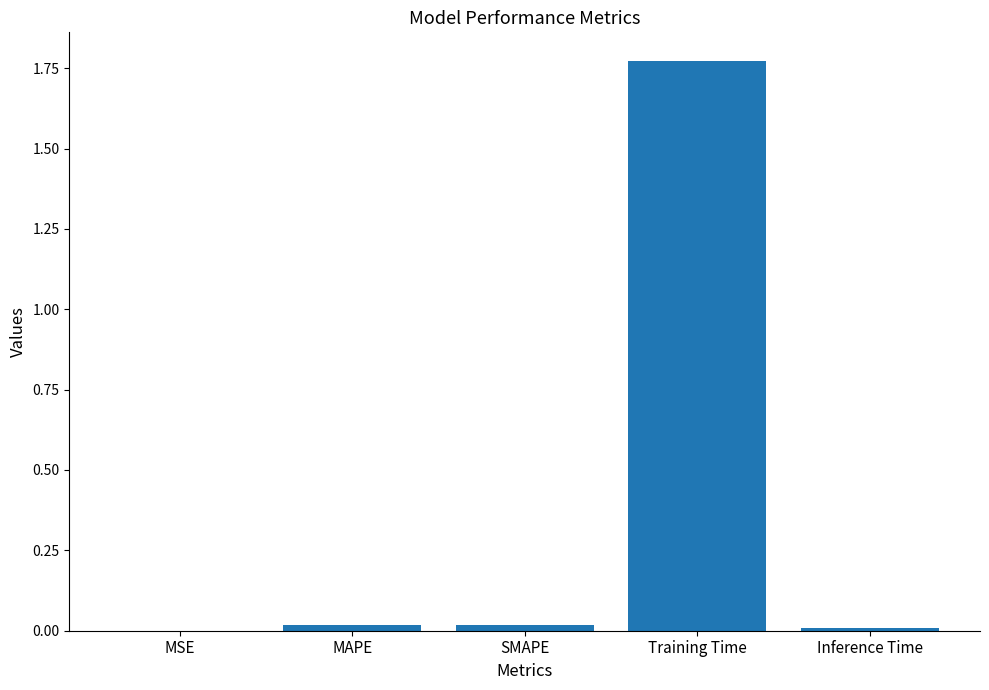

The chart shows a value of 1.1 at Training Time. True or false?

False